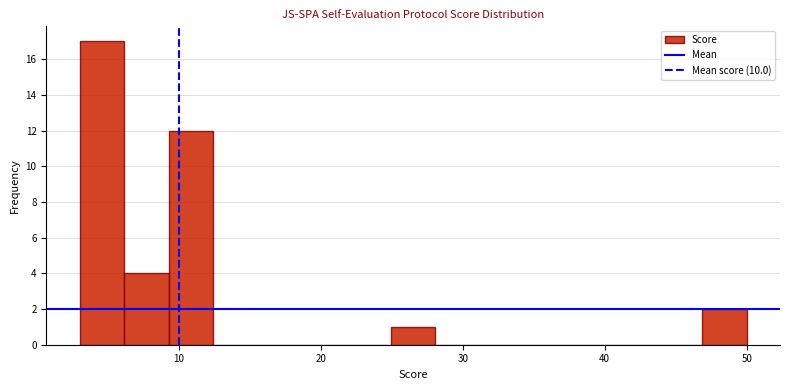

Around what value on the x-axis is the tallest bar? Give the approximate position of its centre, as read against the axis.

5